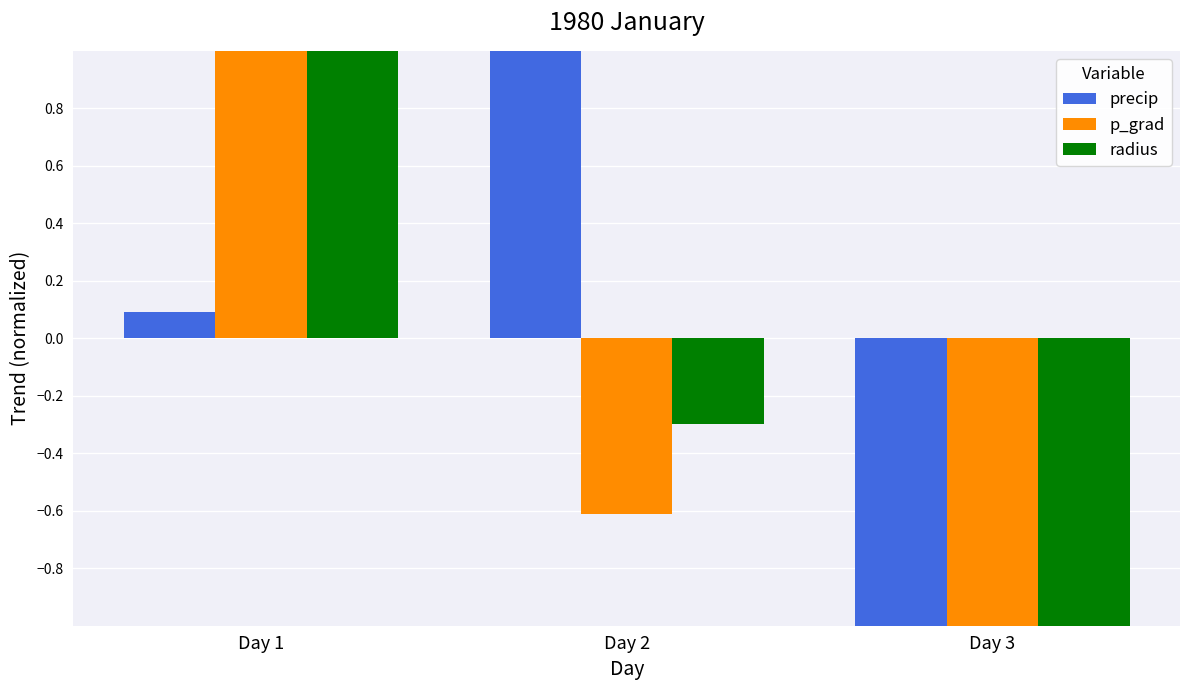

Count the p_grad values in the range -1 to 1.

3